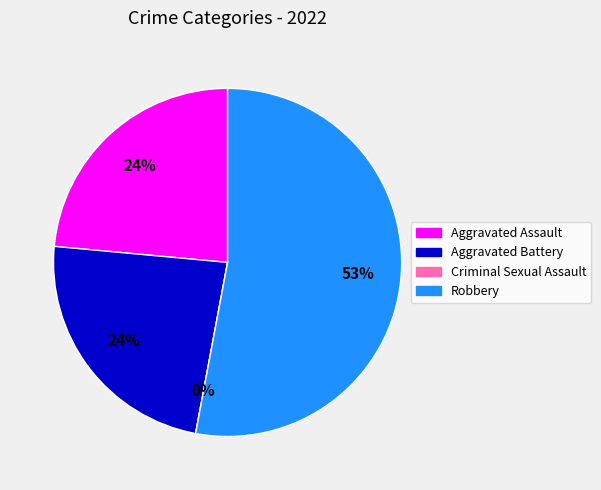

What percentage is the Robbery slice, to the nearest percent?

53%